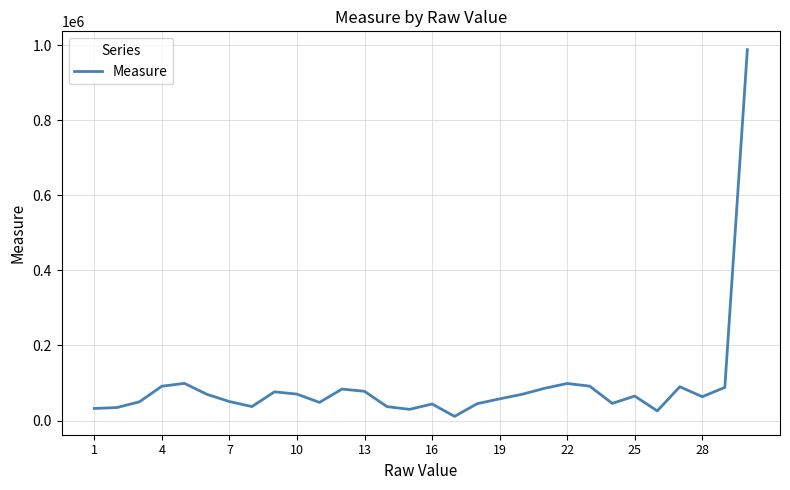

What is the greatest value displayed?

987654